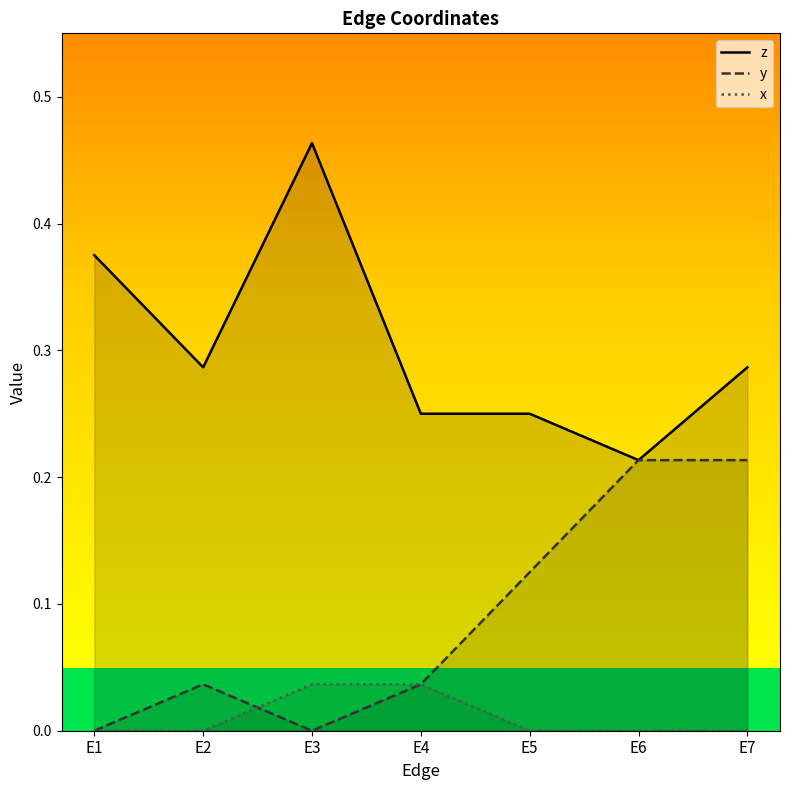

How many times do x and y cross each other?

1